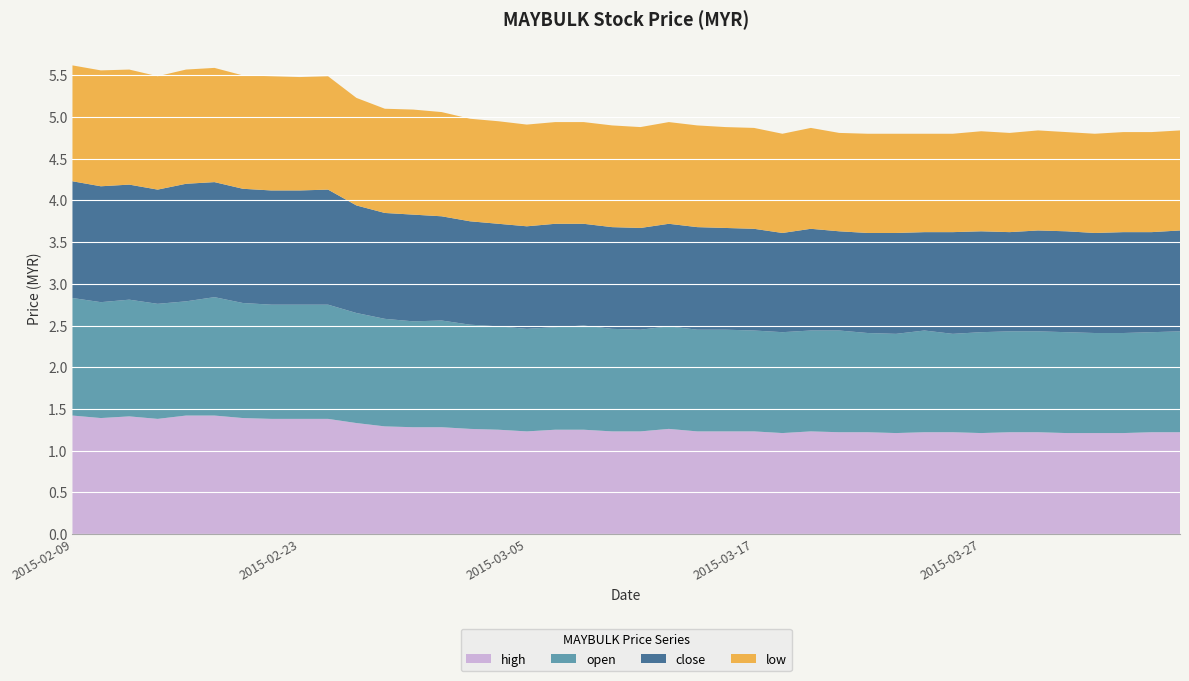

Reading right to left, list all the values displayed in this chart.

high: 2015-04-07=1.2	2015-04-06=1.2	2015-04-03=1.2	2015-04-02=1.2	2015-04-01=1.2	2015-03-31=1.2	2015-03-30=1.2	2015-03-27=1.2	2015-03-26=1.2	2015-03-25=1.2	2015-03-24=1.2	2015-03-23=1.2	2015-03-20=1.2	2015-03-19=1.2	2015-03-18=1.2	2015-03-17=1.2	2015-03-16=1.2	2015-03-13=1.2	2015-03-12=1.3	2015-03-11=1.2	2015-03-10=1.2	2015-03-09=1.2	2015-03-06=1.2	2015-03-05=1.2	2015-03-04=1.2	2015-03-03=1.3	2015-03-02=1.3	2015-02-27=1.3	2015-02-26=1.3	2015-02-25=1.3	2015-02-24=1.4	2015-02-23=1.4	2015-02-18=1.4	2015-02-17=1.4	2015-02-16=1.4	2015-02-13=1.4	2015-02-12=1.4	2015-02-11=1.4	2015-02-10=1.4	2015-02-09=1.4
open: 2015-04-07=1.2	2015-04-06=1.2	2015-04-03=1.2	2015-04-02=1.2	2015-04-01=1.2	2015-03-31=1.2	2015-03-30=1.2	2015-03-27=1.2	2015-03-26=1.2	2015-03-25=1.2	2015-03-24=1.2	2015-03-23=1.2	2015-03-20=1.2	2015-03-19=1.2	2015-03-18=1.2	2015-03-17=1.2	2015-03-16=1.2	2015-03-13=1.2	2015-03-12=1.2	2015-03-11=1.2	2015-03-10=1.2	2015-03-09=1.2	2015-03-06=1.2	2015-03-05=1.2	2015-03-04=1.2	2015-03-03=1.2	2015-03-02=1.3	2015-02-27=1.3	2015-02-26=1.3	2015-02-25=1.3	2015-02-24=1.4	2015-02-23=1.4	2015-02-18=1.4	2015-02-17=1.4	2015-02-16=1.4	2015-02-13=1.4	2015-02-12=1.4	2015-02-11=1.4	2015-02-10=1.4	2015-02-09=1.4
close: 2015-04-07=1.2	2015-04-06=1.2	2015-04-03=1.2	2015-04-02=1.2	2015-04-01=1.2	2015-03-31=1.2	2015-03-30=1.2	2015-03-27=1.2	2015-03-26=1.2	2015-03-25=1.2	2015-03-24=1.2	2015-03-23=1.2	2015-03-20=1.2	2015-03-19=1.2	2015-03-18=1.2	2015-03-17=1.2	2015-03-16=1.2	2015-03-13=1.2	2015-03-12=1.2	2015-03-11=1.2	2015-03-10=1.2	2015-03-09=1.2	2015-03-06=1.2	2015-03-05=1.2	2015-03-04=1.2	2015-03-03=1.2	2015-03-02=1.2	2015-02-27=1.3	2015-02-26=1.3	2015-02-25=1.3	2015-02-24=1.4	2015-02-23=1.4	2015-02-18=1.4	2015-02-17=1.4	2015-02-16=1.4	2015-02-13=1.4	2015-02-12=1.4	2015-02-11=1.4	2015-02-10=1.4	2015-02-09=1.4
low: 2015-04-07=1.2	2015-04-06=1.2	2015-04-03=1.2	2015-04-02=1.2	2015-04-01=1.2	2015-03-31=1.2	2015-03-30=1.2	2015-03-27=1.2	2015-03-26=1.2	2015-03-25=1.2	2015-03-24=1.2	2015-03-23=1.2	2015-03-20=1.2	2015-03-19=1.2	2015-03-18=1.2	2015-03-17=1.2	2015-03-16=1.2	2015-03-13=1.2	2015-03-12=1.2	2015-03-11=1.2	2015-03-10=1.2	2015-03-09=1.2	2015-03-06=1.2	2015-03-05=1.2	2015-03-04=1.2	2015-03-03=1.2	2015-03-02=1.2	2015-02-27=1.3	2015-02-26=1.2	2015-02-25=1.3	2015-02-24=1.4	2015-02-23=1.4	2015-02-18=1.4	2015-02-17=1.4	2015-02-16=1.4	2015-02-13=1.4	2015-02-12=1.4	2015-02-11=1.4	2015-02-10=1.4	2015-02-09=1.4